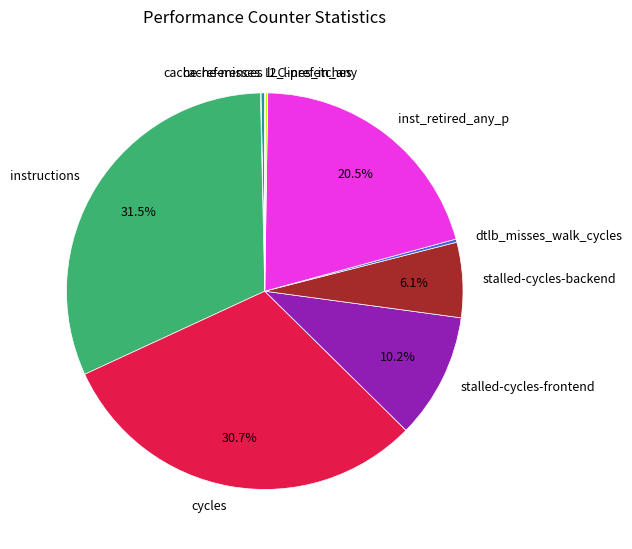

Is cache-references the majority of the pie?

No